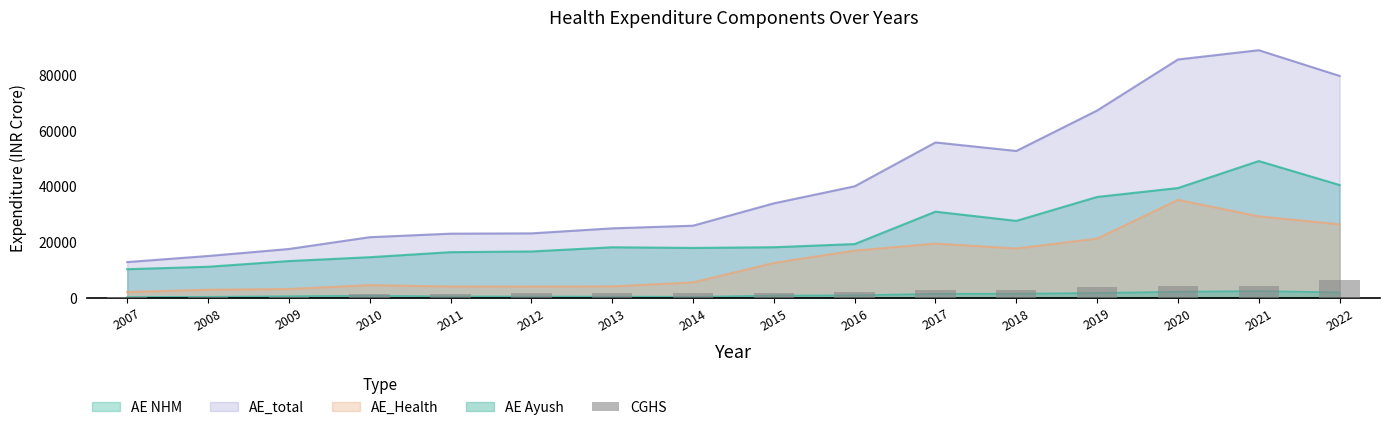

Reading left to right, extract all data points from this chart.

2007=330	2008=334	2009=457	2010=1296	2011=1562	2012=1691	2013=1839	2014=1799	2015=1977	2016=2238	2017=2843	2018=2983	2019=3966	2020=4204	2021=4334	2022=6409